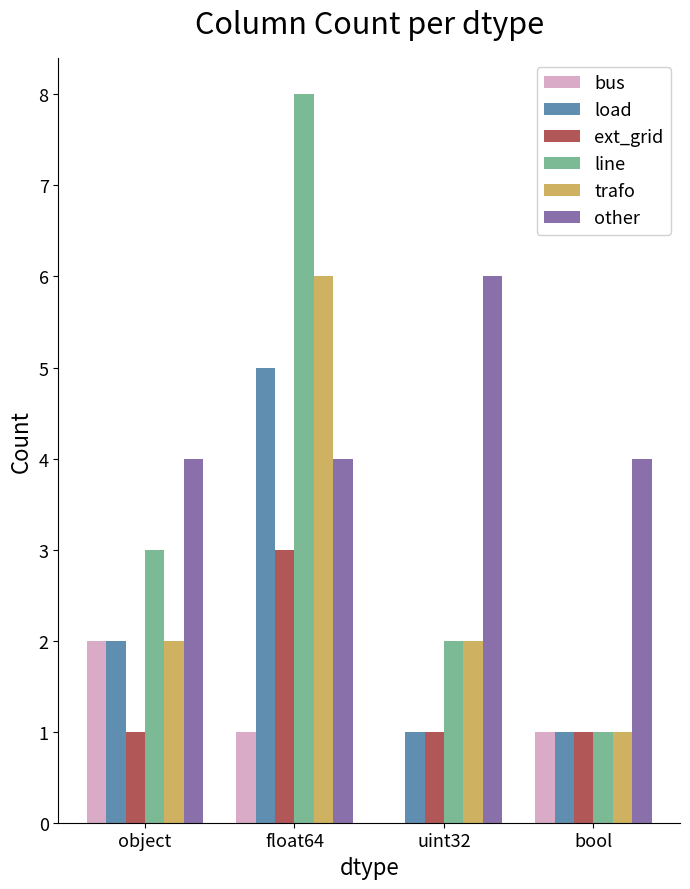

Reading right to left, what are all the values shown in this chart?

bus: bool=1	uint32=0	float64=1	object=2
load: bool=1	uint32=1	float64=5	object=2
ext_grid: bool=1	uint32=1	float64=3	object=1
line: bool=1	uint32=2	float64=8	object=3
trafo: bool=1	uint32=2	float64=6	object=2
other: bool=4	uint32=6	float64=4	object=4